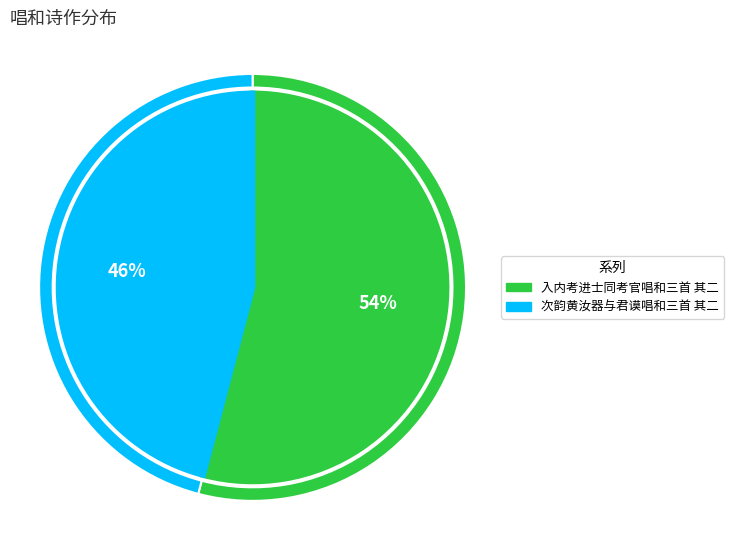

To the nearest percent, what portion does 入内考进士同考官唱和三首 其二 represent?

54%